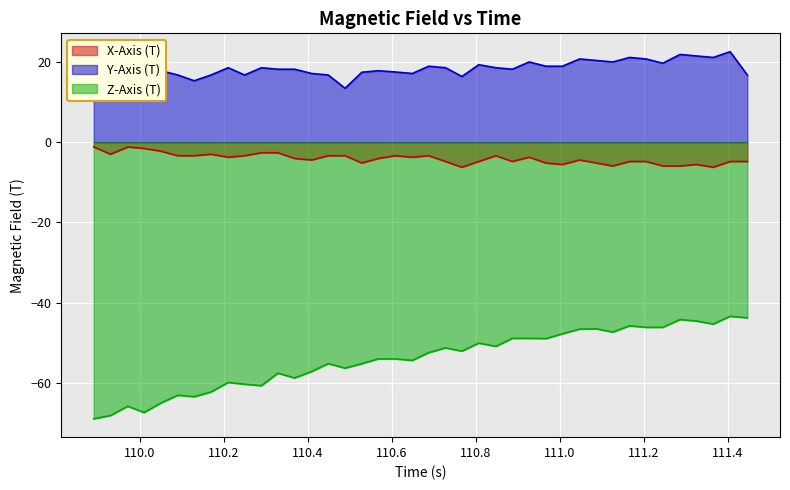

Which series has the largest total across all categories?

Y-Axis (T)